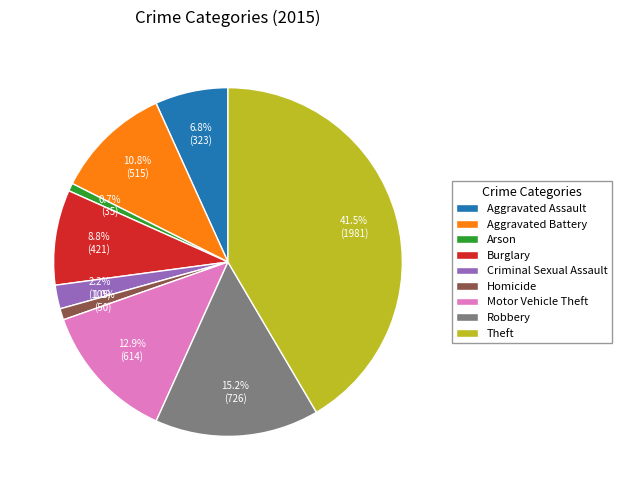

Which category has the biggest portion of the pie?

Theft